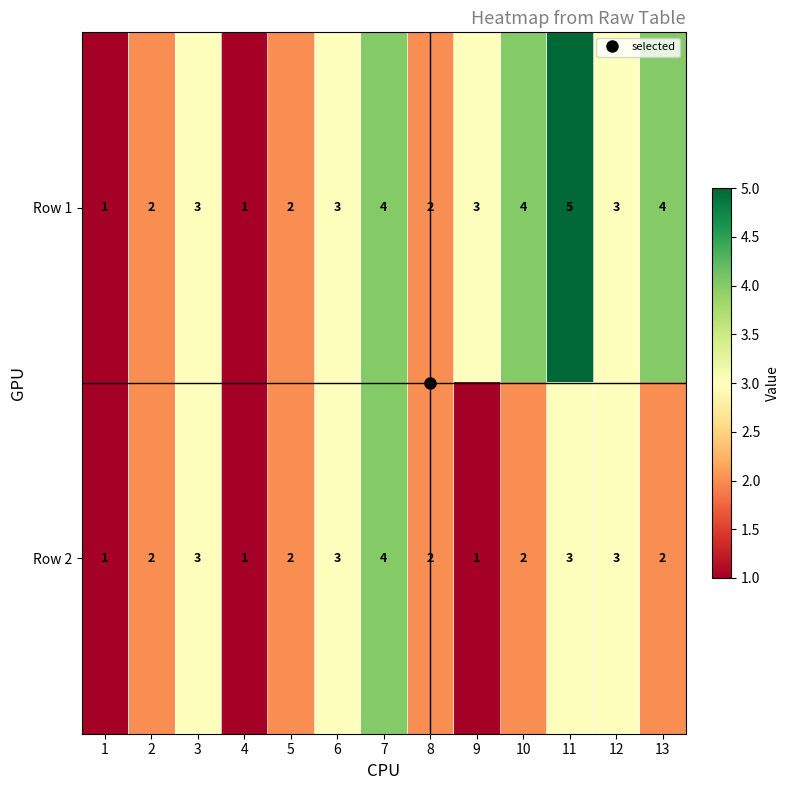

What is the difference between the maximum and second lowest values in the Row 1 series?

4